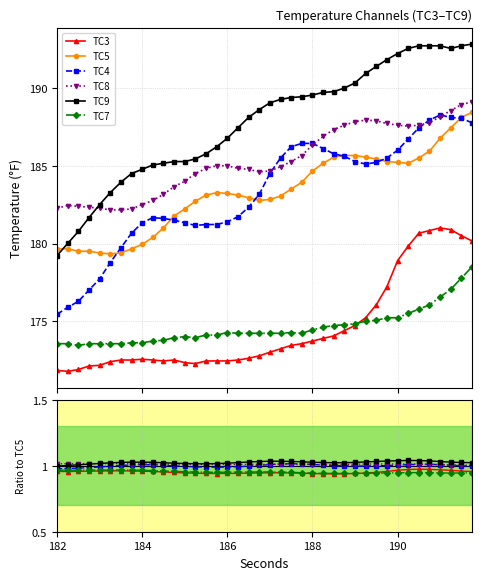

Which series ends up on top after the final intersection of TC8 and TC9?

TC9